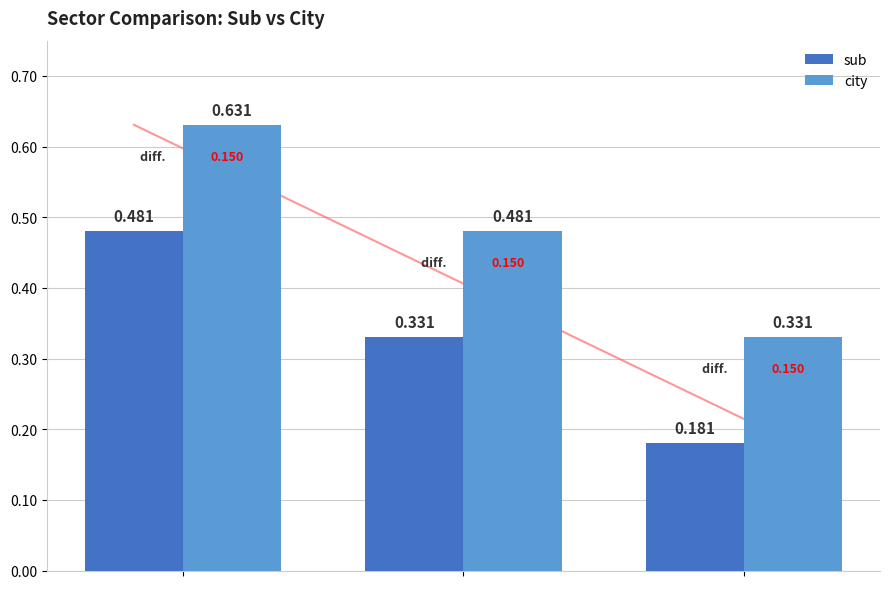

Which category has the lowest value in the city series?

U_Orthodox